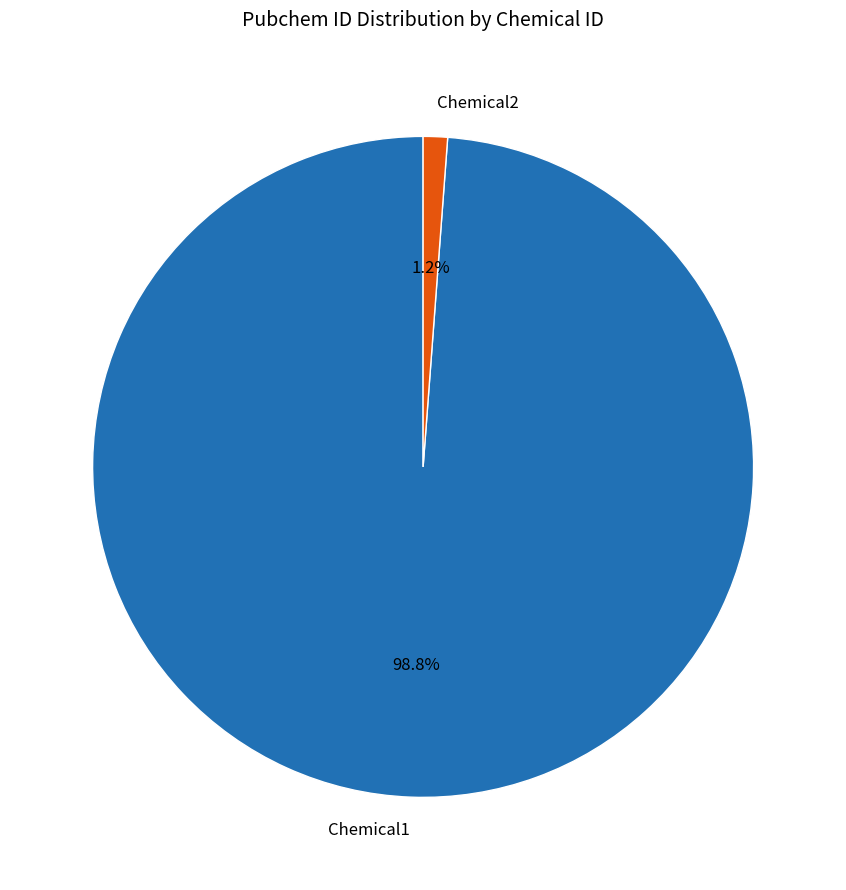

Count the number of slices in the pie.

2